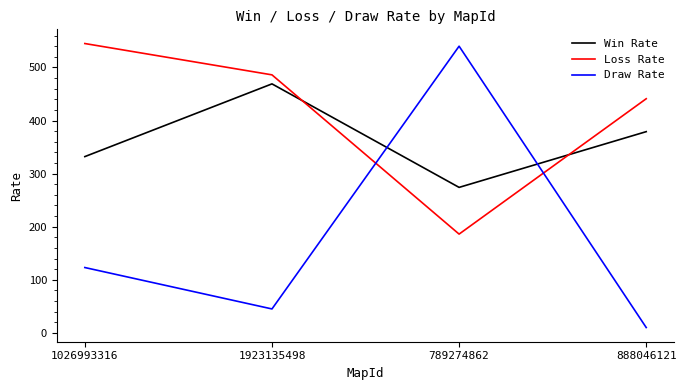

What is the average value of the Win Rate series?

364